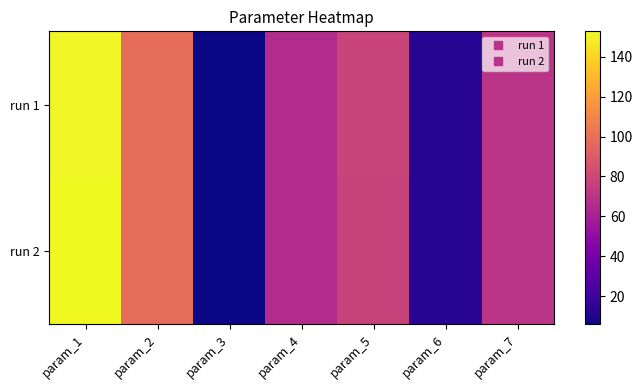

Which category has the highest value across all series?

param_1